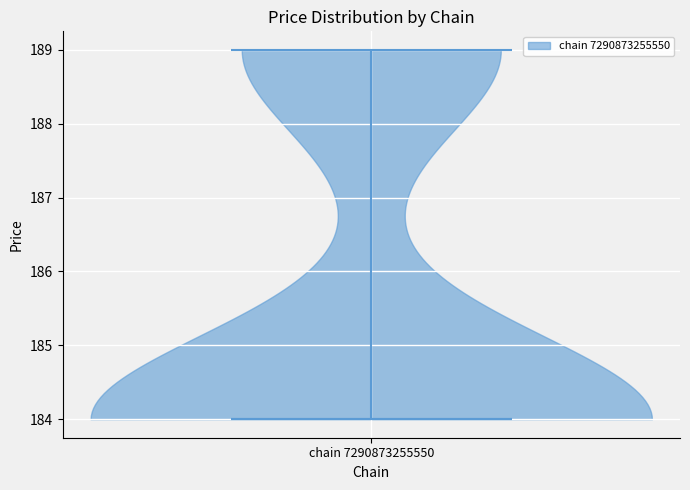

What is the lowest point the violin for chain 7290873255550 reaches on the y-axis? The values are not printed on the chart, so give them approximately, as read against the axis.

184